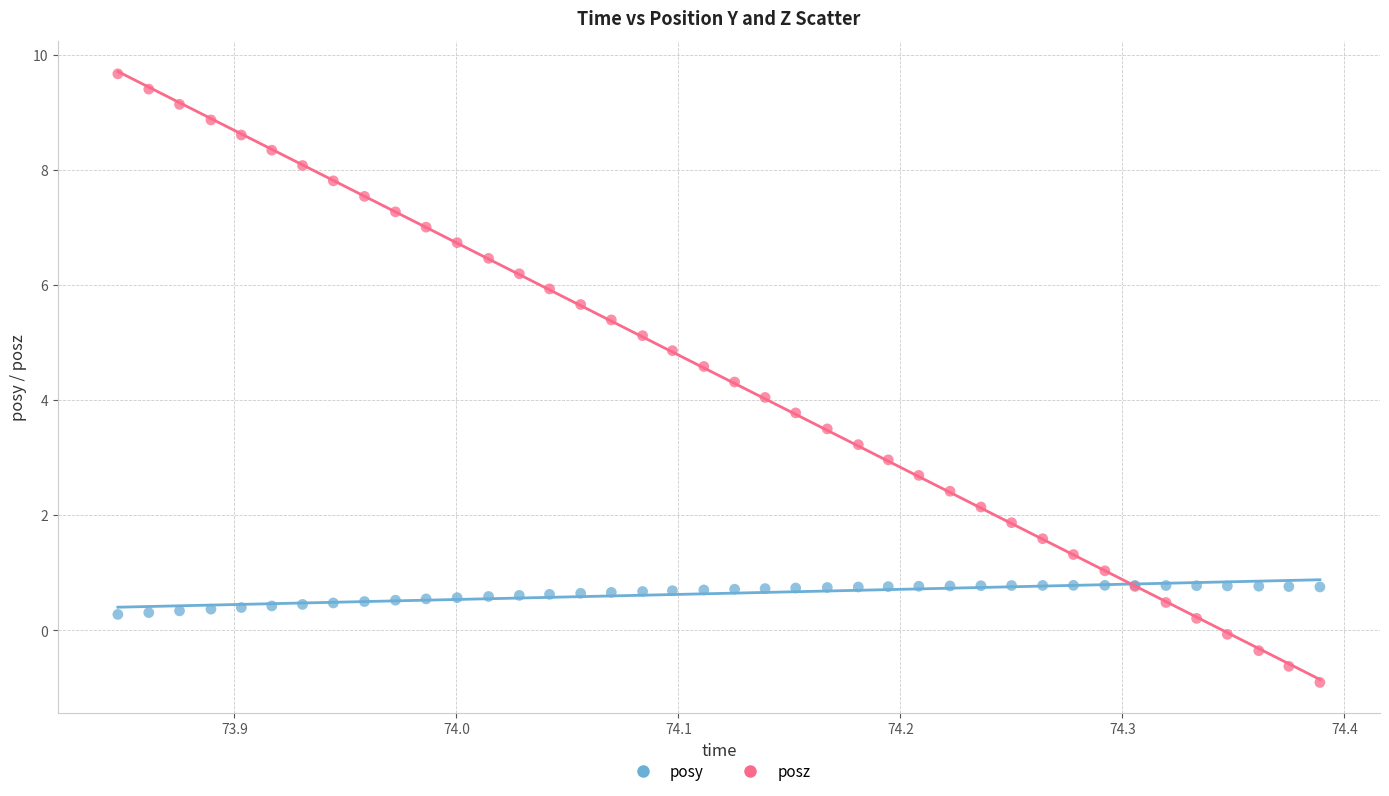

Which series reaches the maximum Y coordinate?

posz